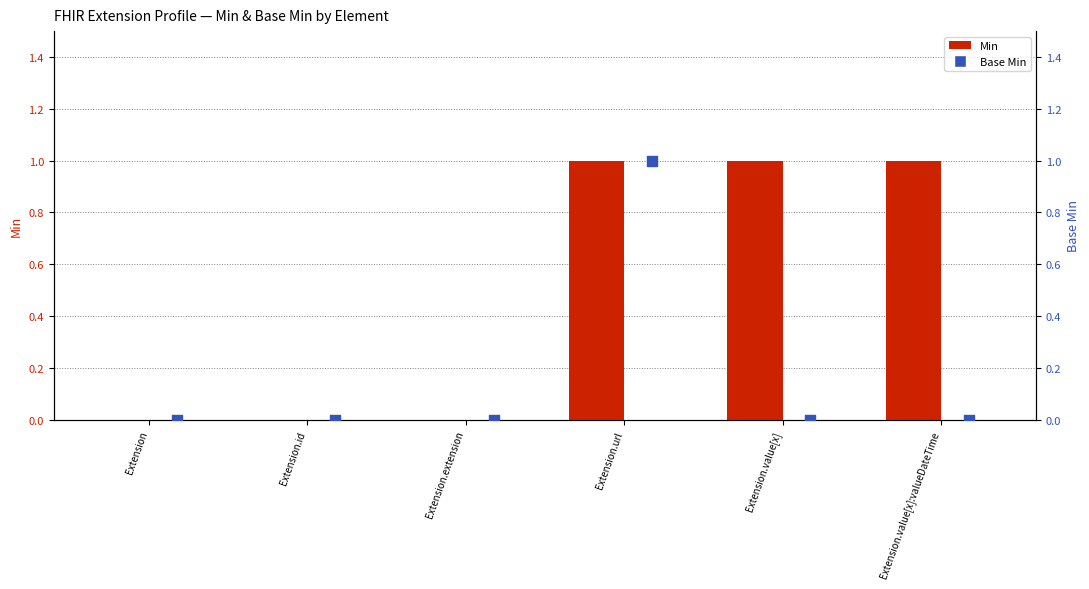

Is the value of Base Min at Extension.id greater than the value of Min at Extension.url?

No